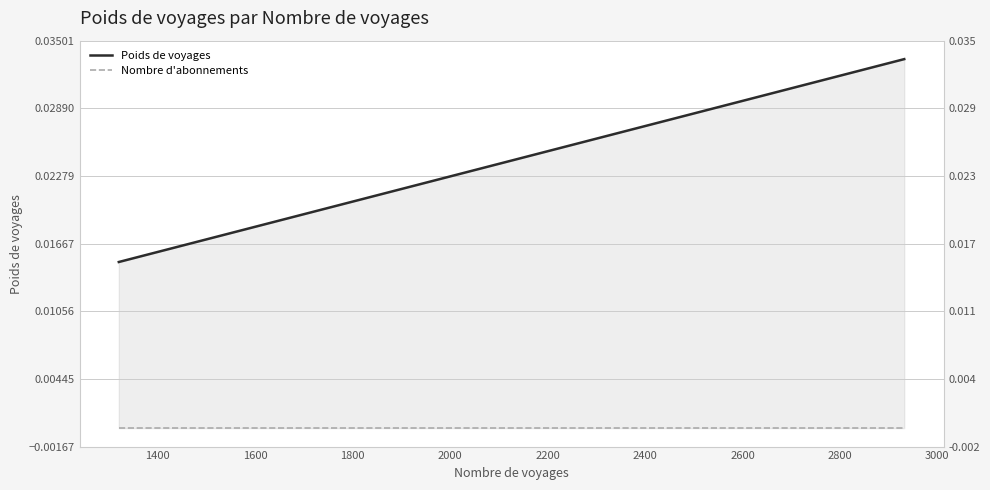

Rank the series at 1400 from lowest to highest value.

Nombre d'abonnements, Poids de voyages